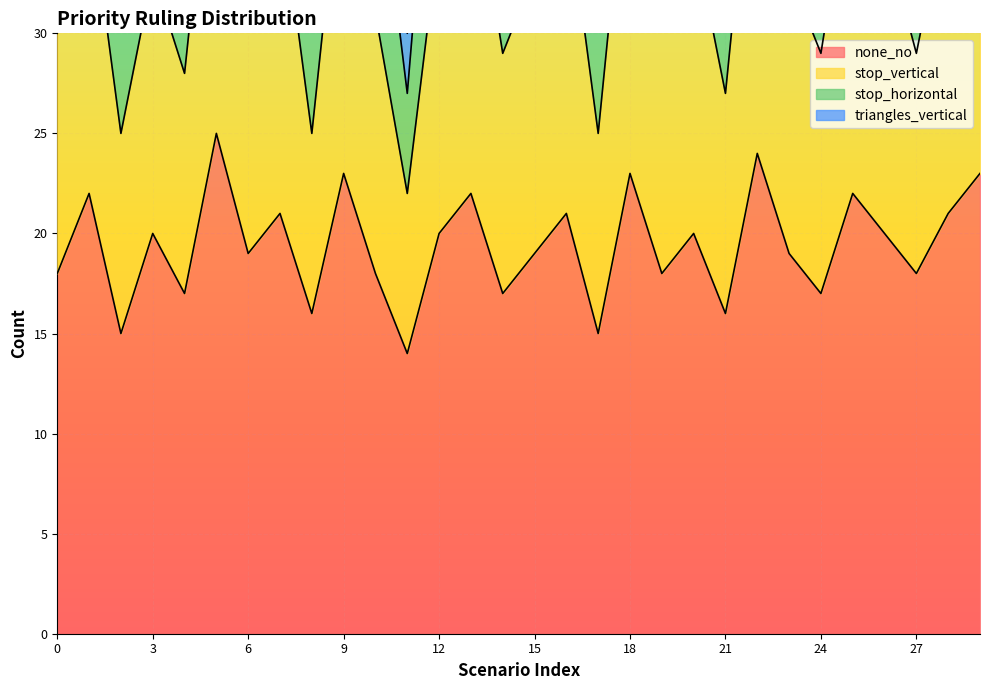

The value of none_no at 9 is 23. True or false?

True